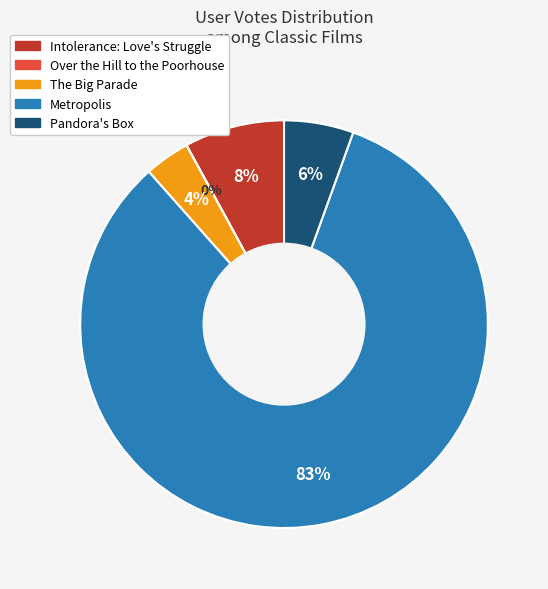

Between The Big Parade and Metropolis, which is larger?

Metropolis